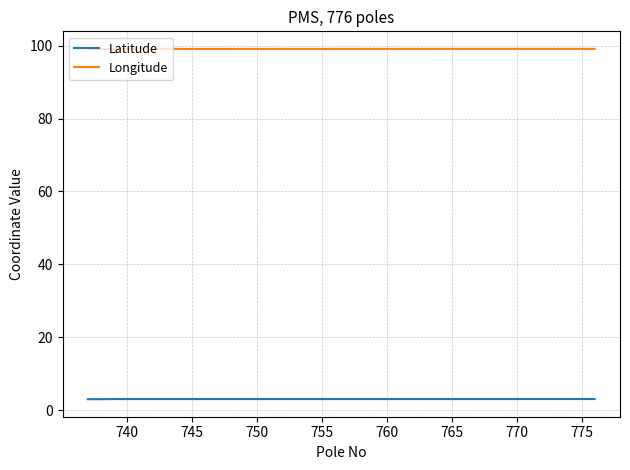

Which series has the widest spread of values?

Latitude